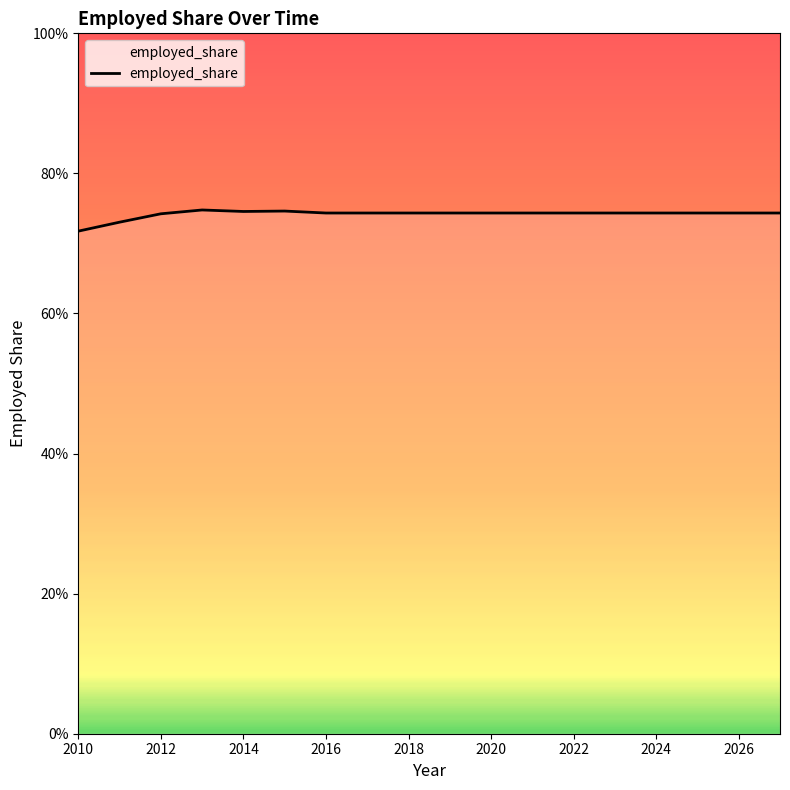

Does the chart have visible grid lines?

No